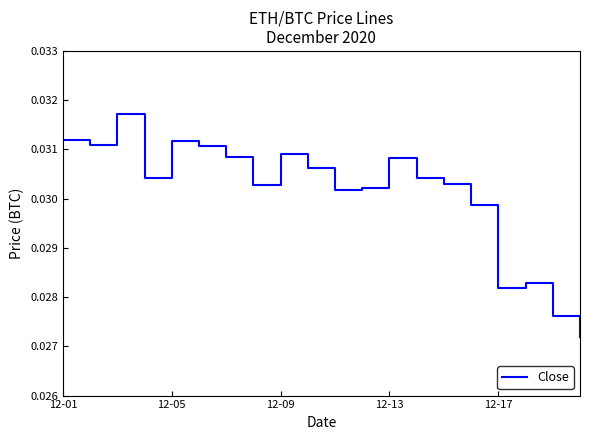

Does the chart have visible grid lines?

No